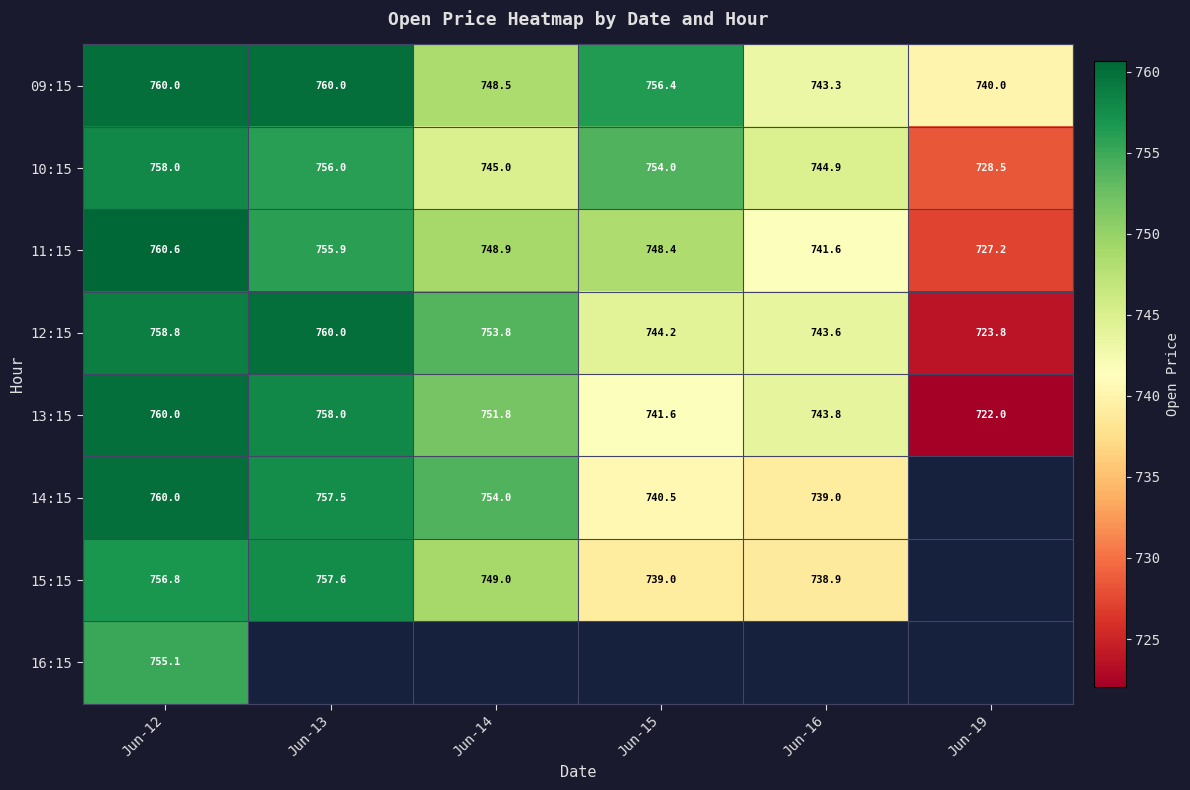

Is it true that 14:15 equals 1340.6 at Jun-13?

False